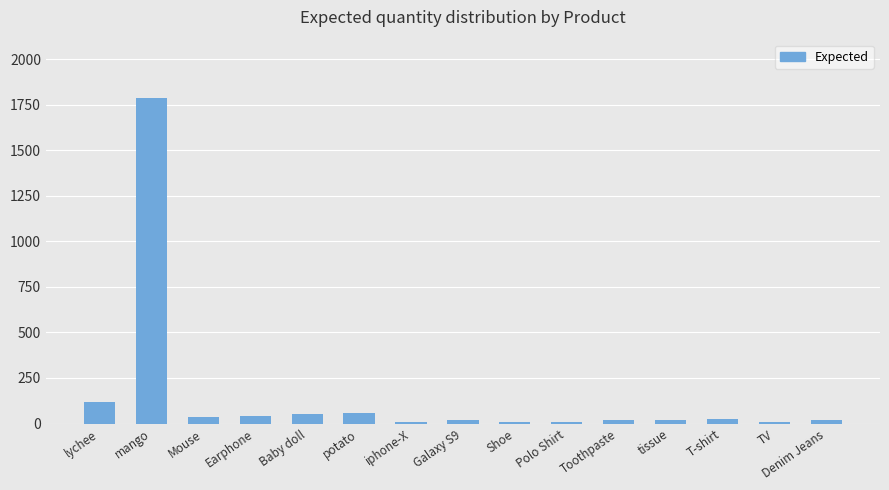

What is the maximum value shown in the chart?

1785.0